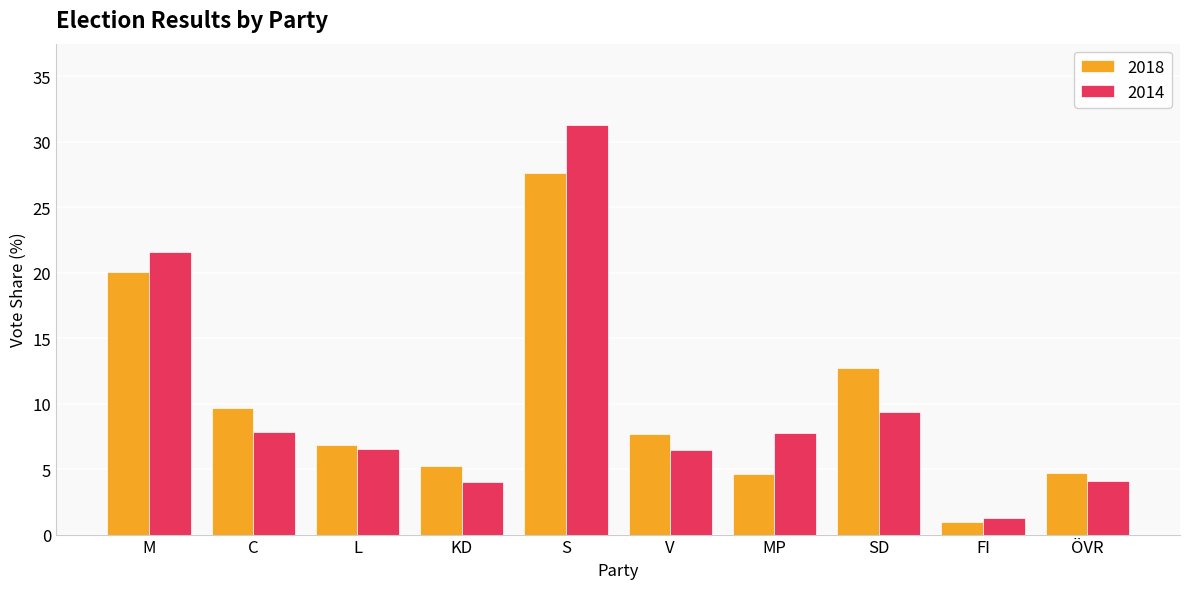

What is the label of the 3rd bar from the left?

L